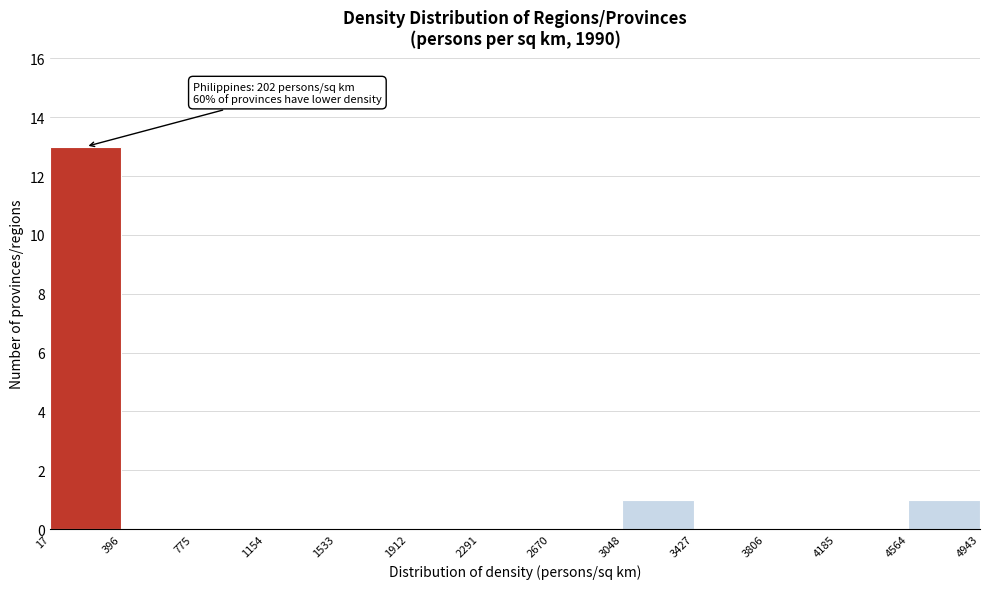

Over which range of the x-axis is the bar tallest?

17 to 396